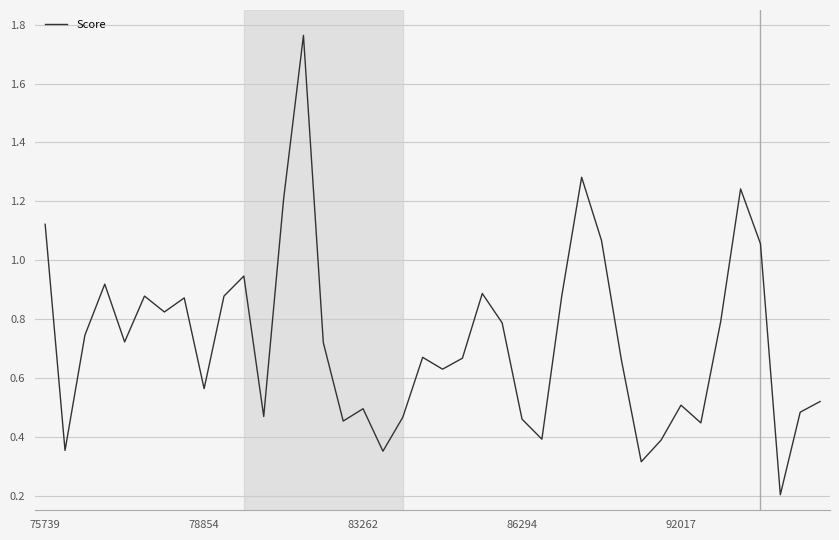

What is the difference between the maximum and minimum values?

1.6